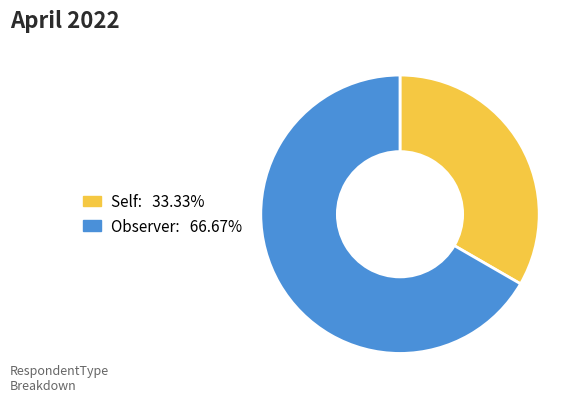

Rank the categories by value from highest to lowest.

Observer, Self